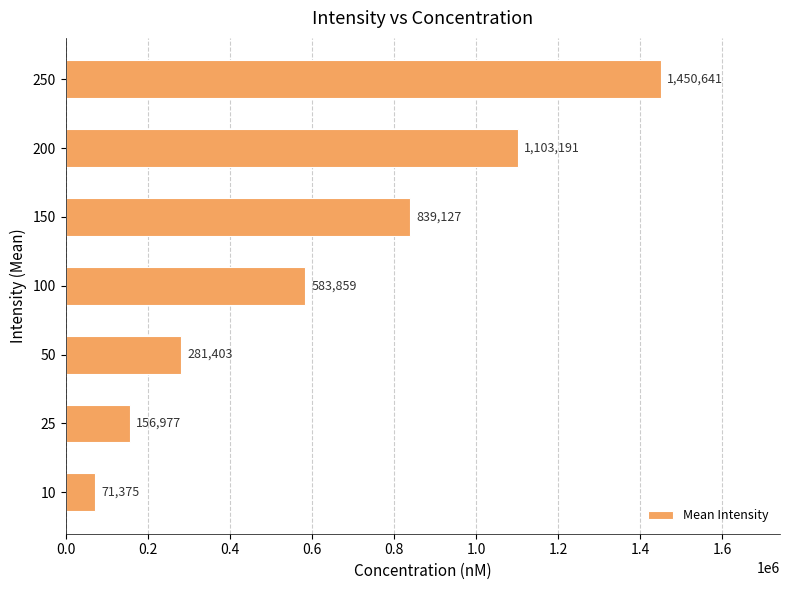

Is it true that the value at 10 is 71375.4?

True